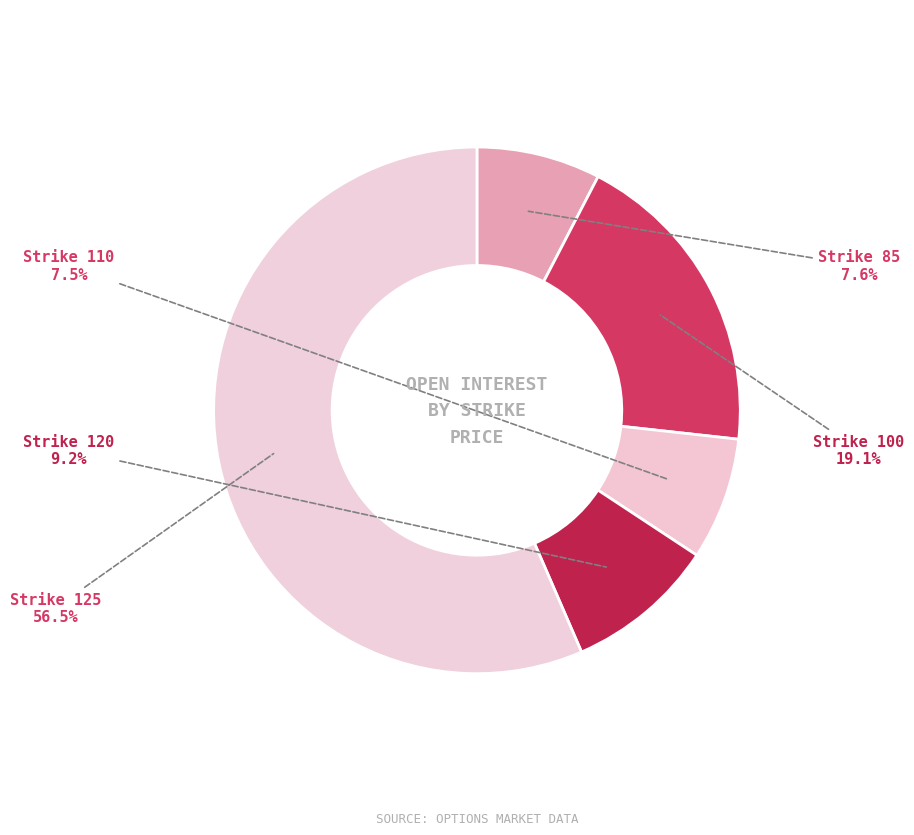

Is it true that Strike 125 is 68% of the pie?

False